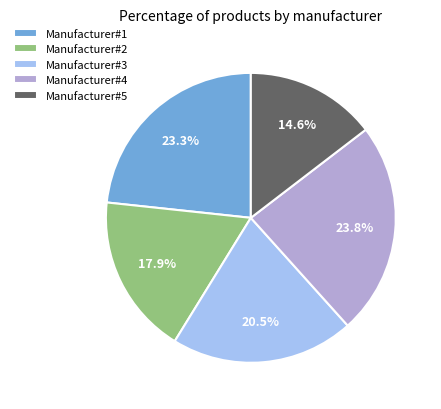

What is the smallest slice in the pie chart?

Manufacturer#5